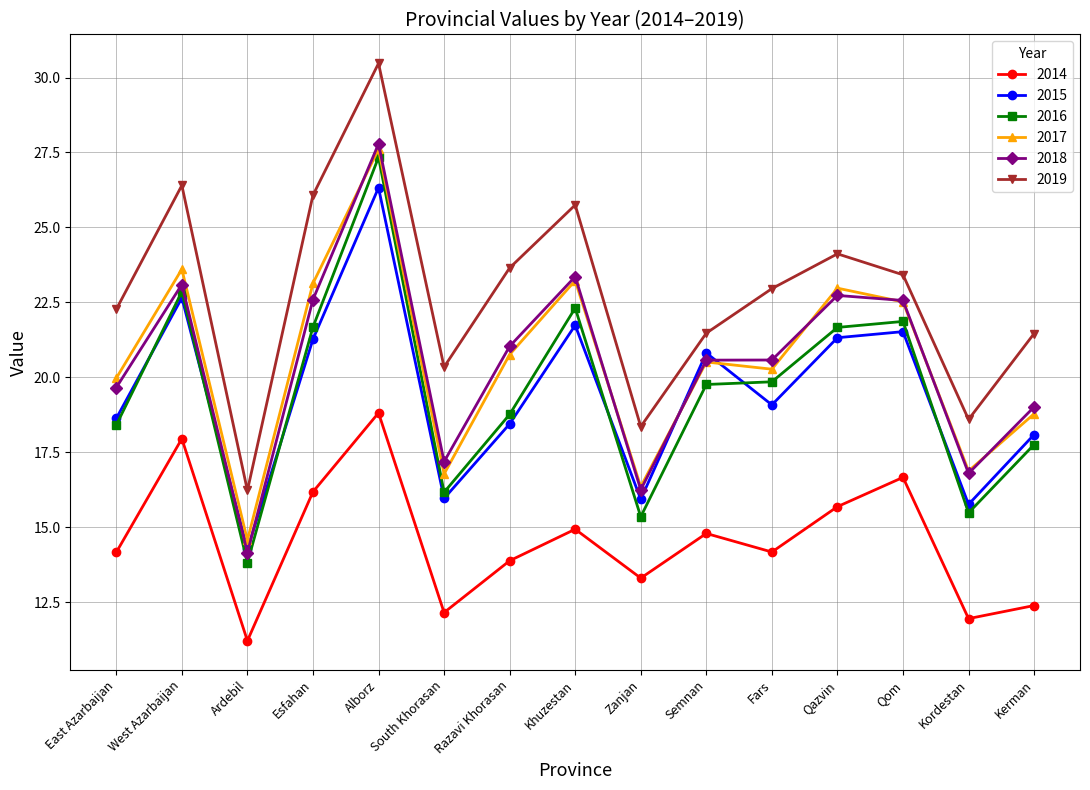

Where is the first local minimum for 2016?

Ardebil